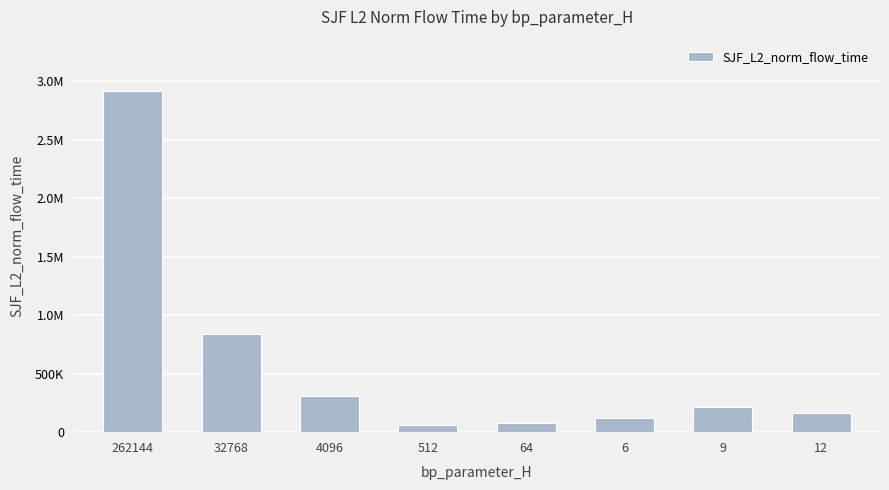

Are the bars horizontal?

No